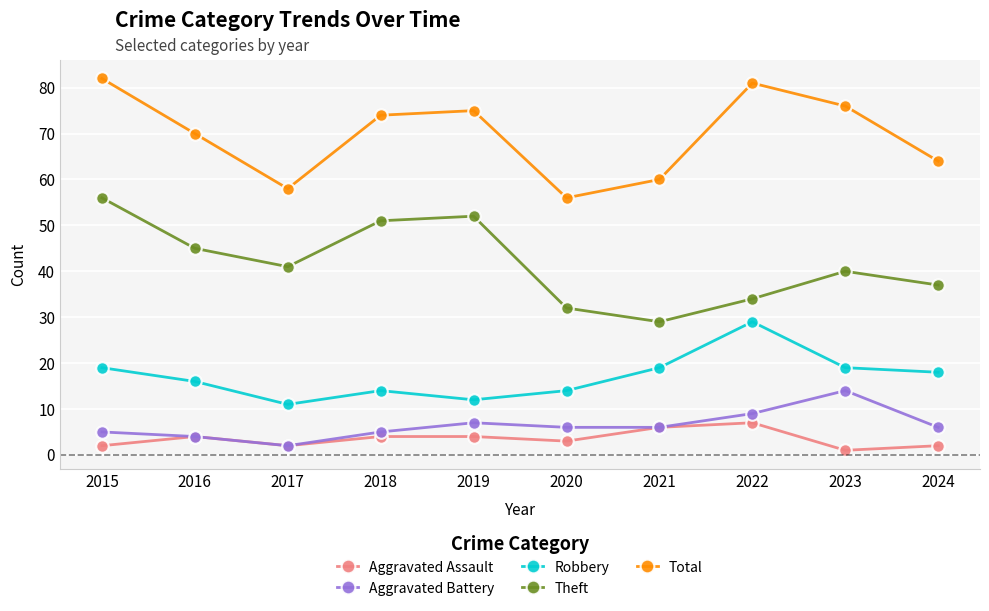

What are all the series names shown in the legend?

Aggravated Assault, Aggravated Battery, Robbery, Theft, Total